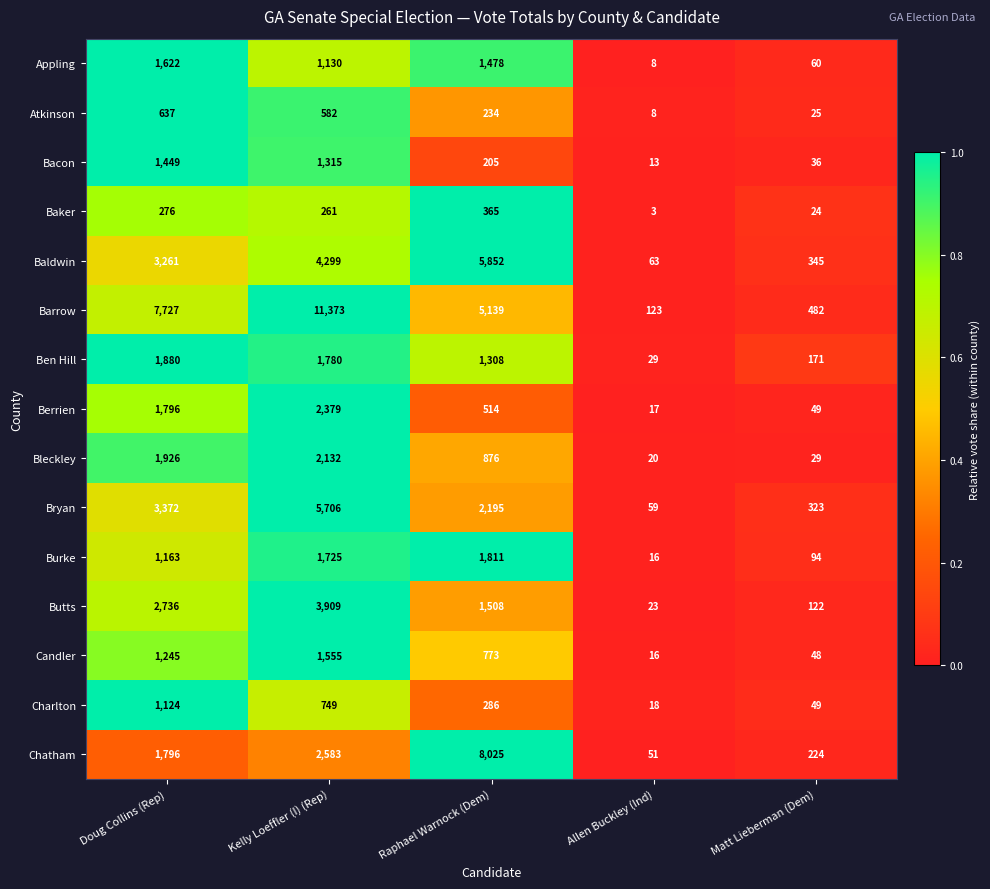

The Burke series shows 1163 at Doug Collins (Rep). True or false?

True